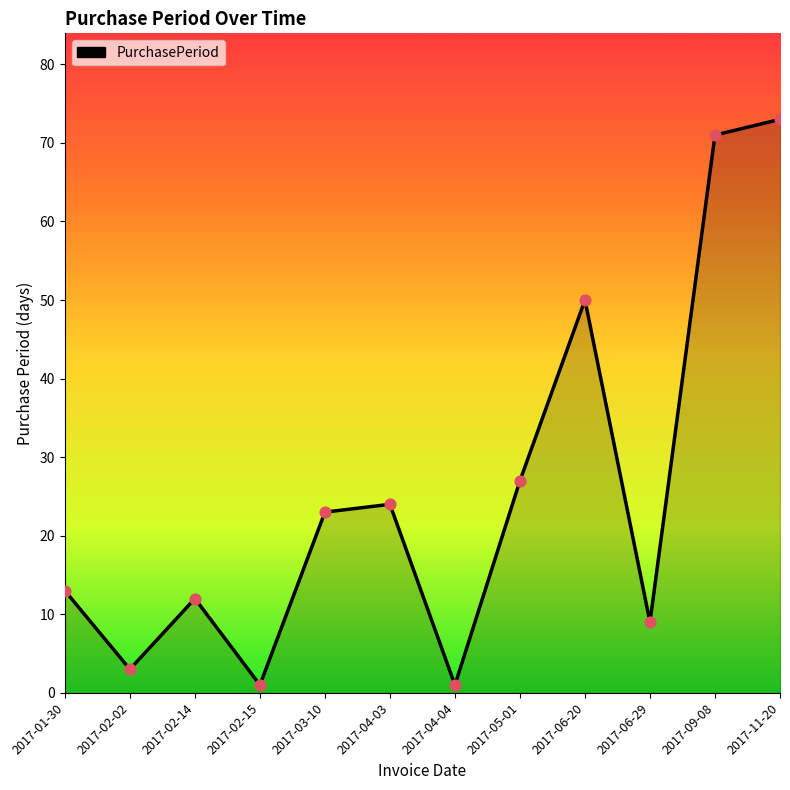

Between 2017-04-04 and 2017-02-14, which is larger?

2017-02-14